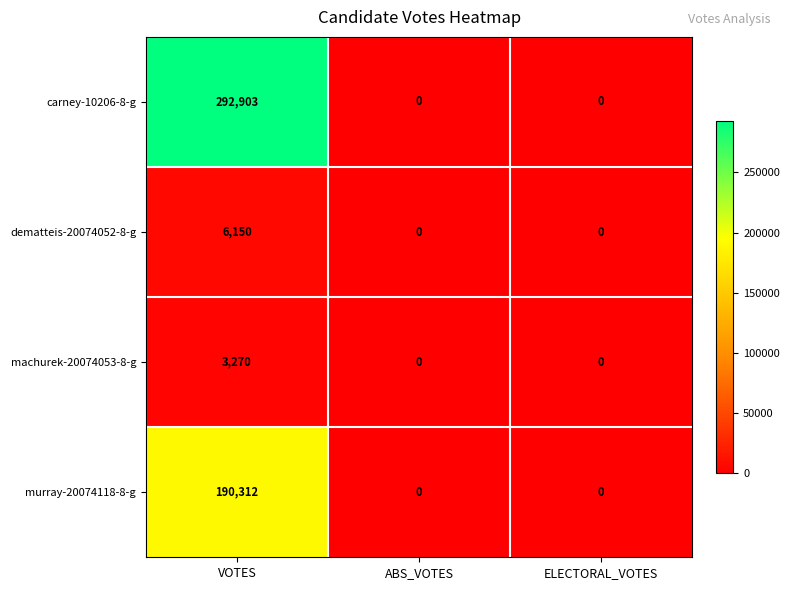

What is the greatest value displayed?

292903